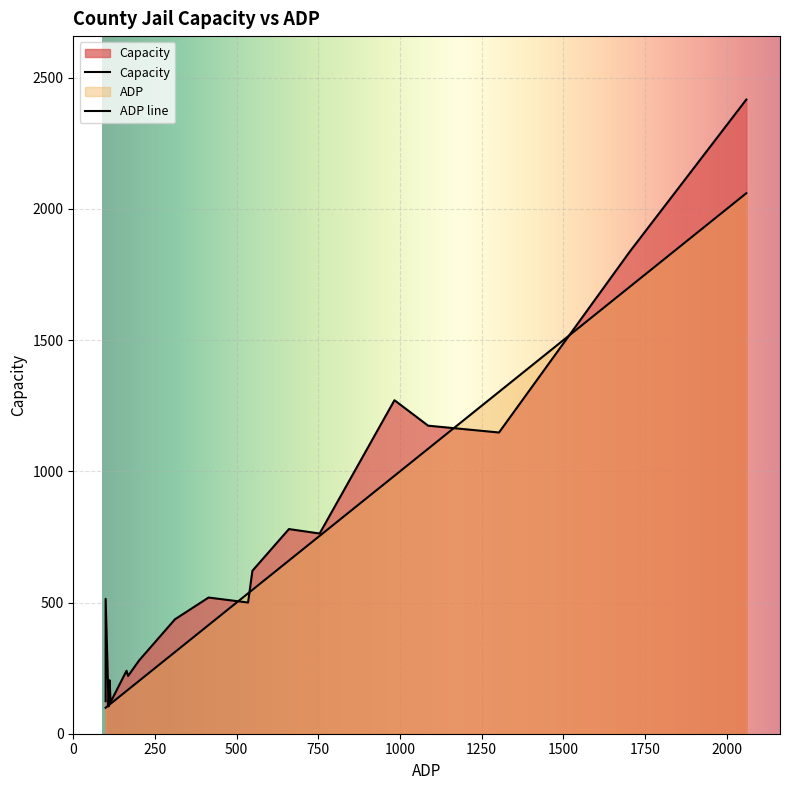

Which series has the largest range (max minus min)?

Capacity